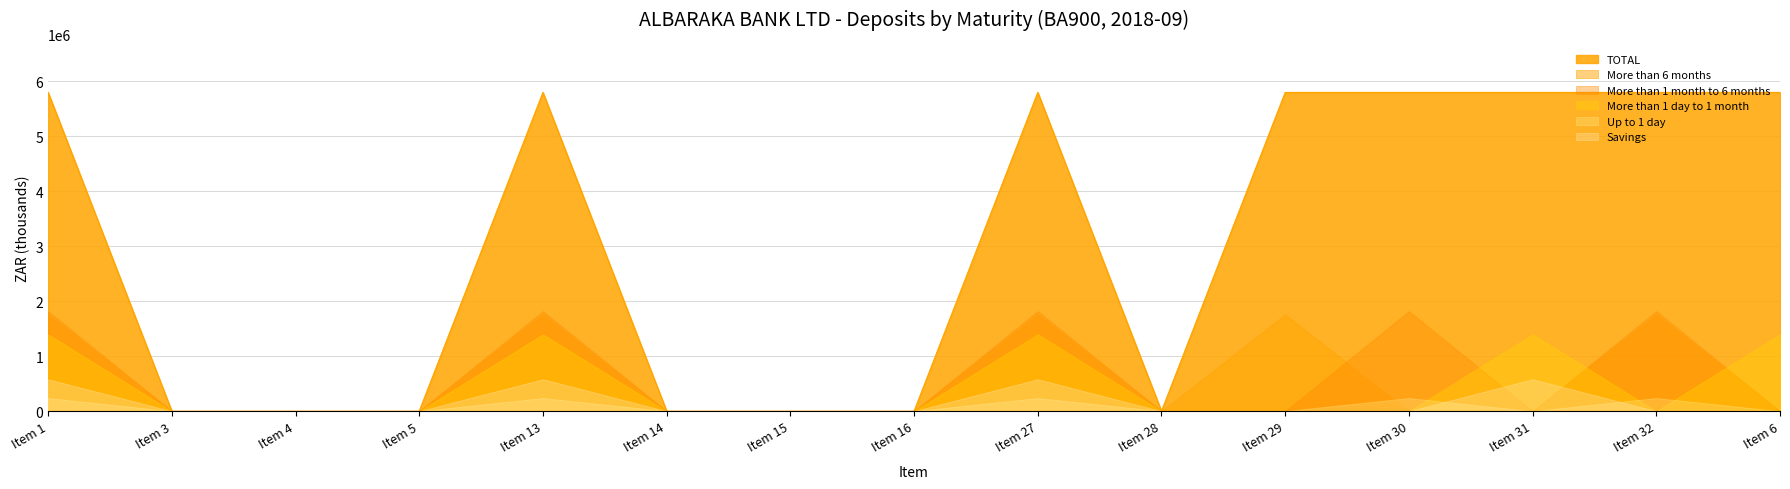

True or false: More than 1 day to 1 month and TOTAL cross at least once.

False